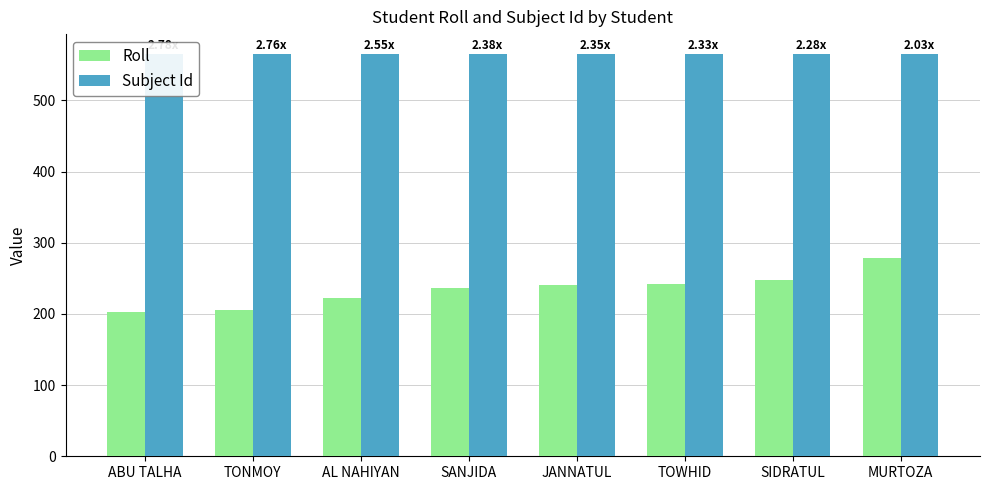

Reading left to right, transcribe all the data shown in this chart.

Roll: ABU TALHA=203	TONMOY=205	AL NAHIYAN=222	SANJIDA=237	JANNATUL=240	TOWHID=242	SIDRATUL=248	MURTOZA=278
Subject Id: ABU TALHA=565	TONMOY=565	AL NAHIYAN=565	SANJIDA=565	JANNATUL=565	TOWHID=565	SIDRATUL=565	MURTOZA=565